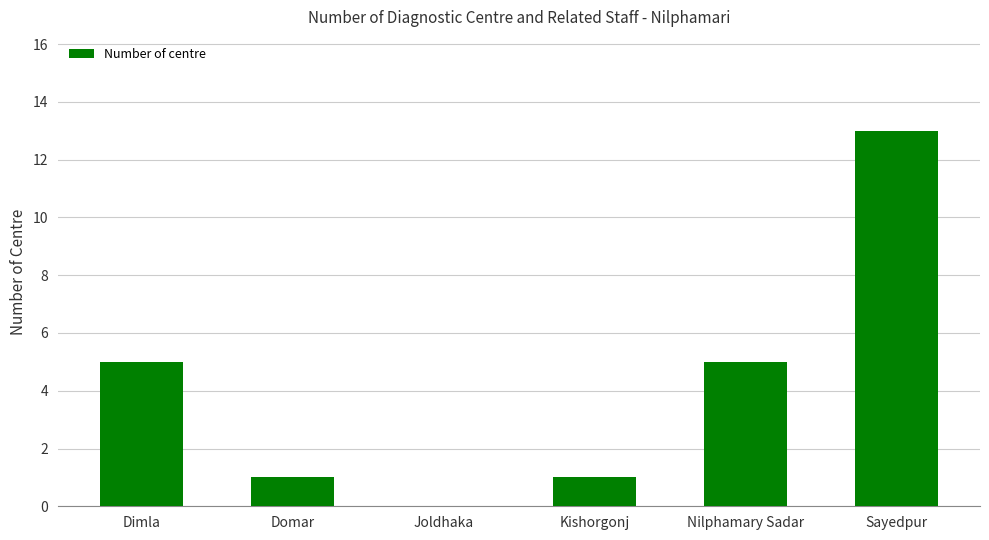

Reading left to right, list all the values displayed in this chart.

5	1	0	1	5	13